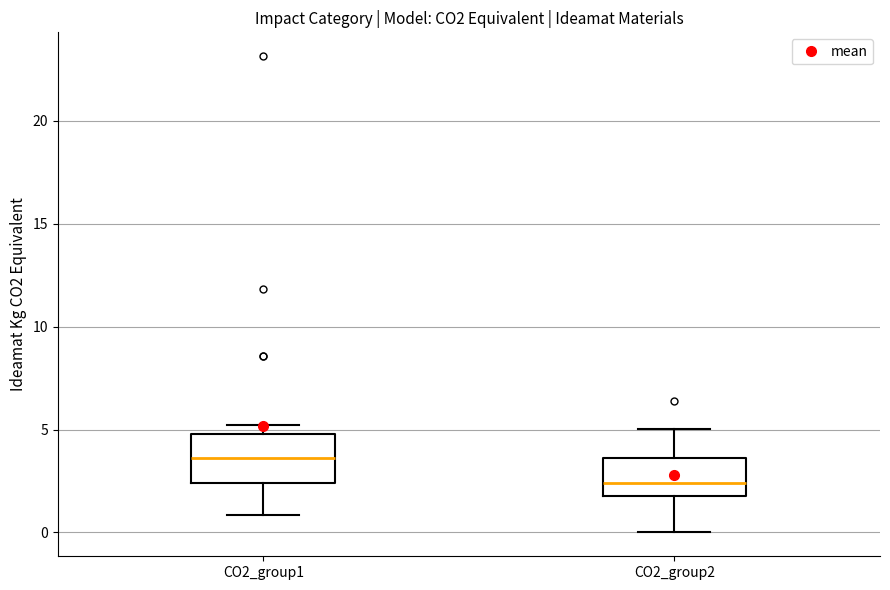

Where is the lower edge of the box for CO2_group1 on the y-axis? The values are not printed on the chart, so give them approximately, as read against the axis.

2.5